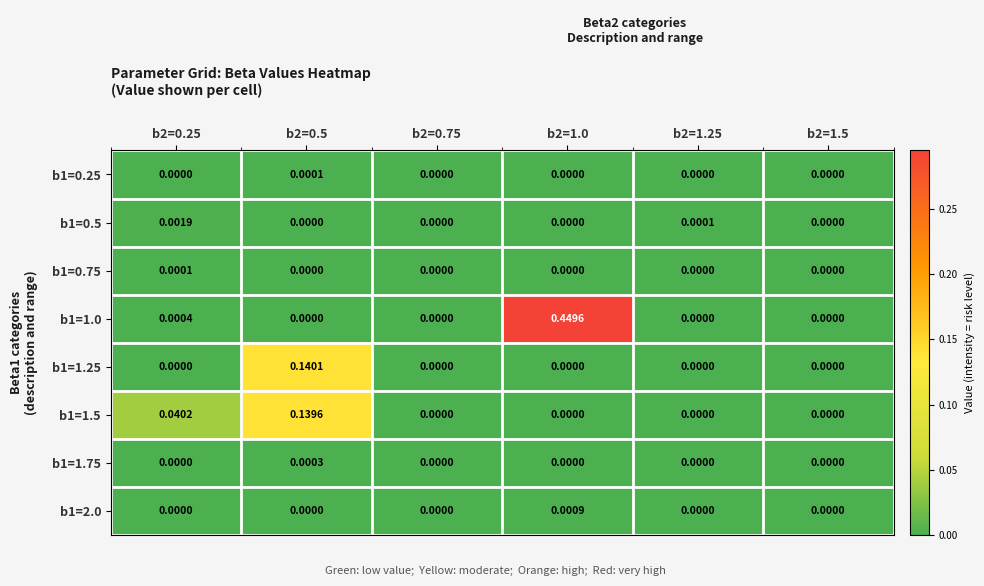

Is the value of b1=0.5 at b2=0.25 greater than the value of b1=1.75 at b2=1.0?

Yes